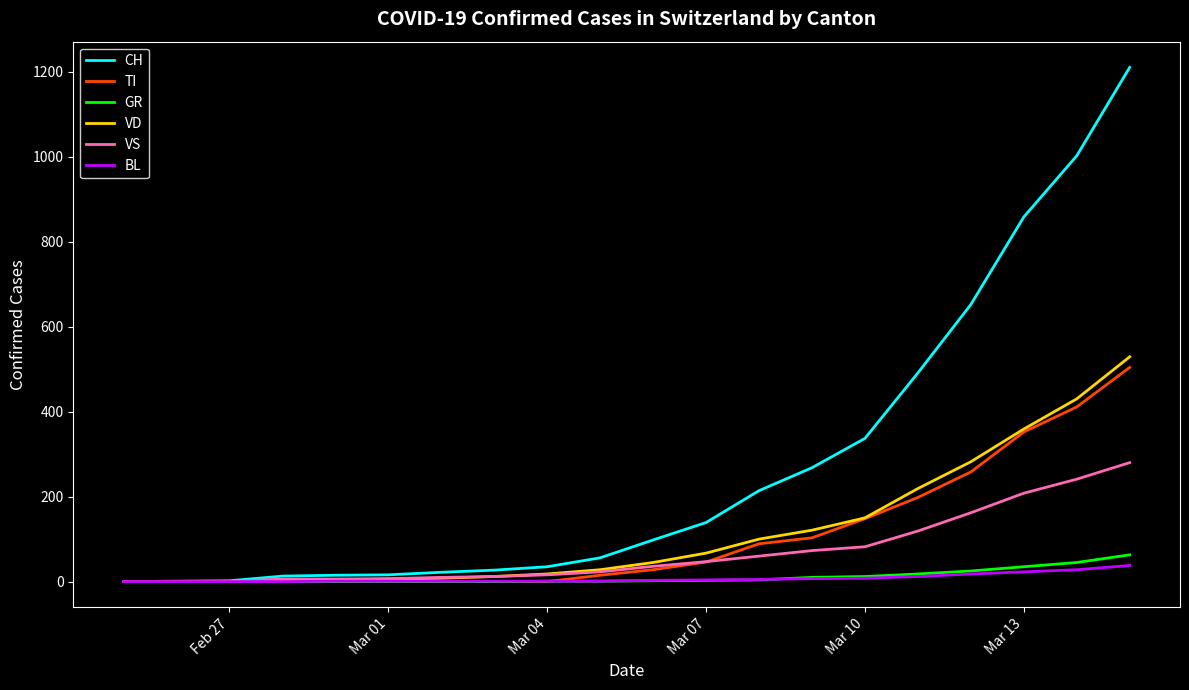

Which series has the largest range (max minus min)?

CH